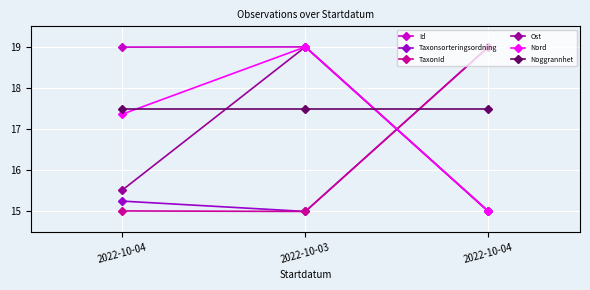

Is this an area chart (filled region under the line)?

No